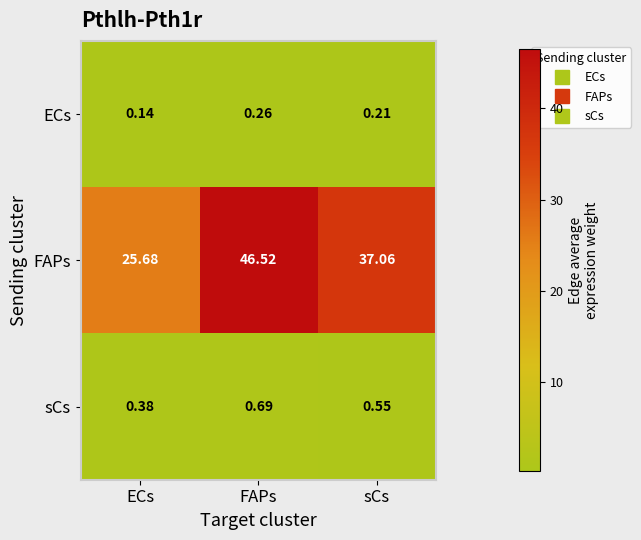

Is the value of FAPs at ECs greater than the value of sCs at ECs?

Yes